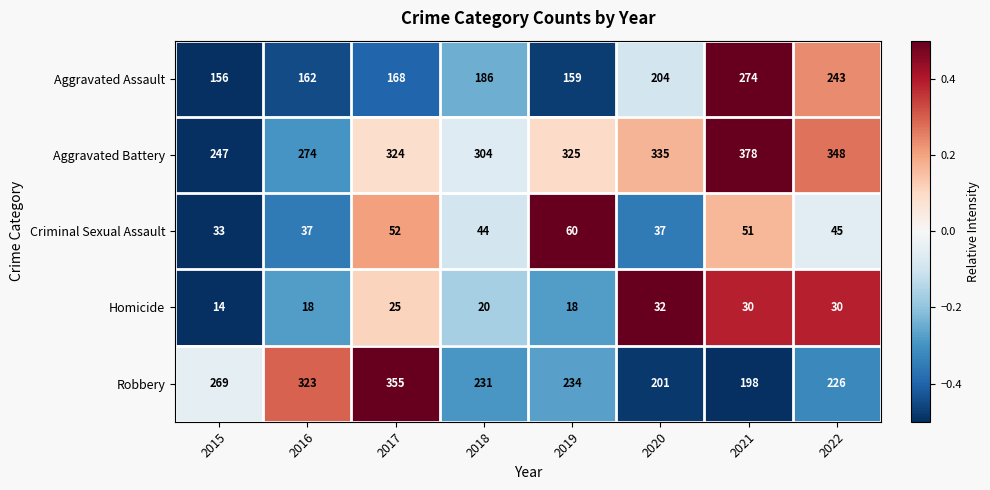

What is the highest value of the Robbery series?

355